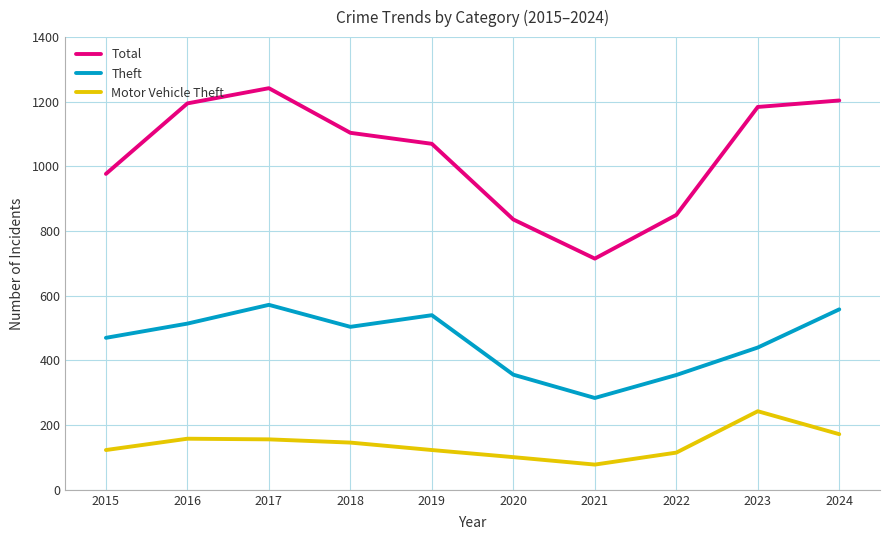

Which series has the widest spread of values?

Total